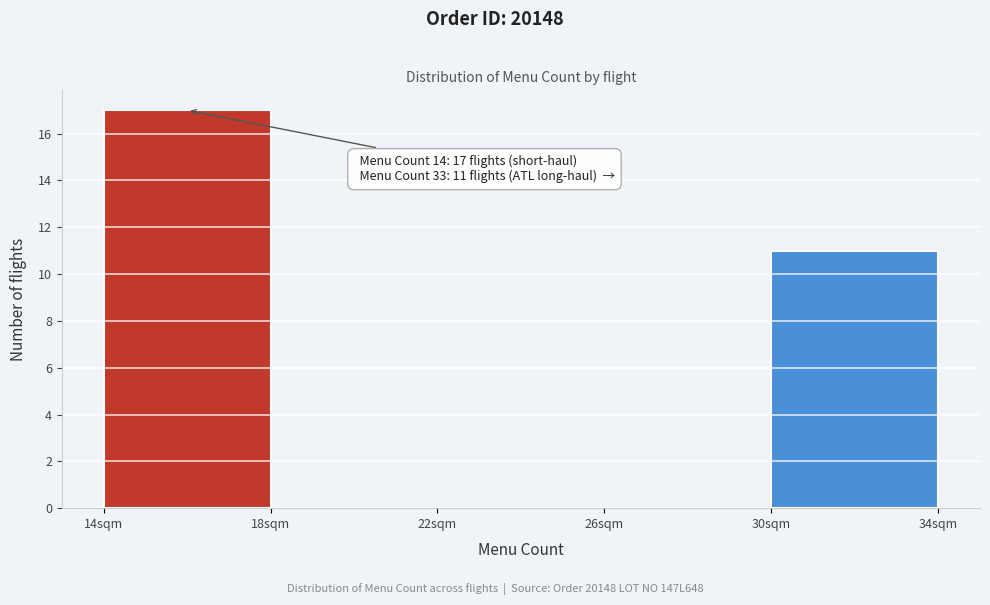

Over which range of the x-axis is the bar tallest?

14 to 18